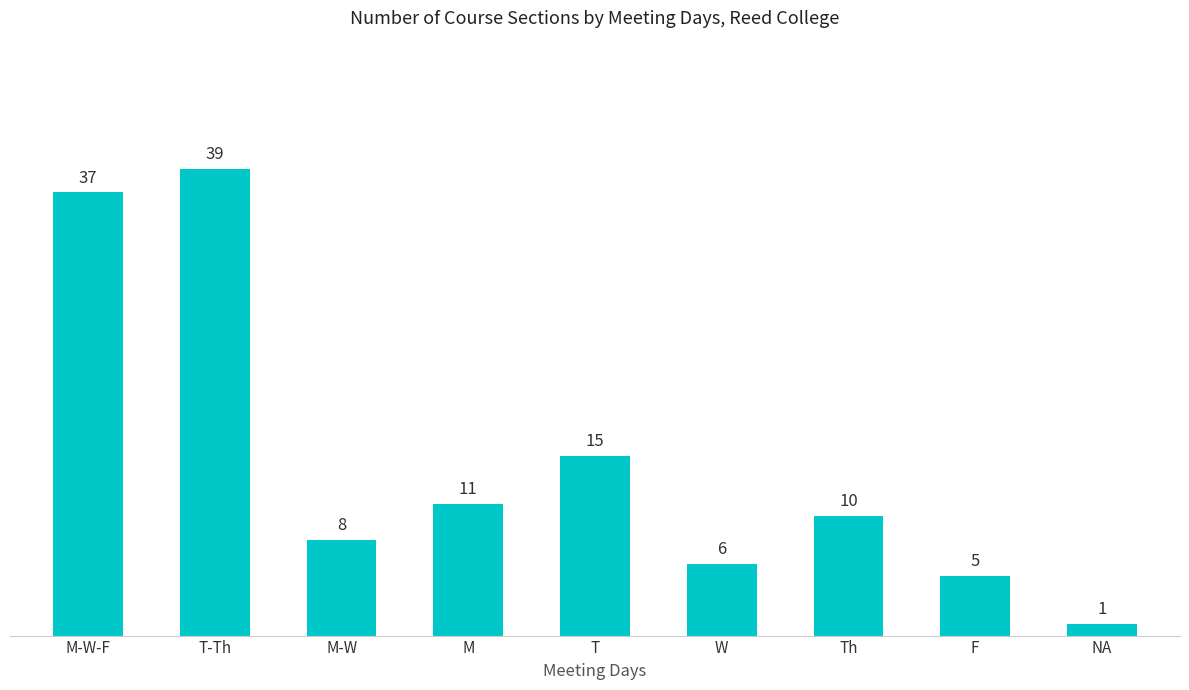

Is it true that the value at M-W-F is 53?

False